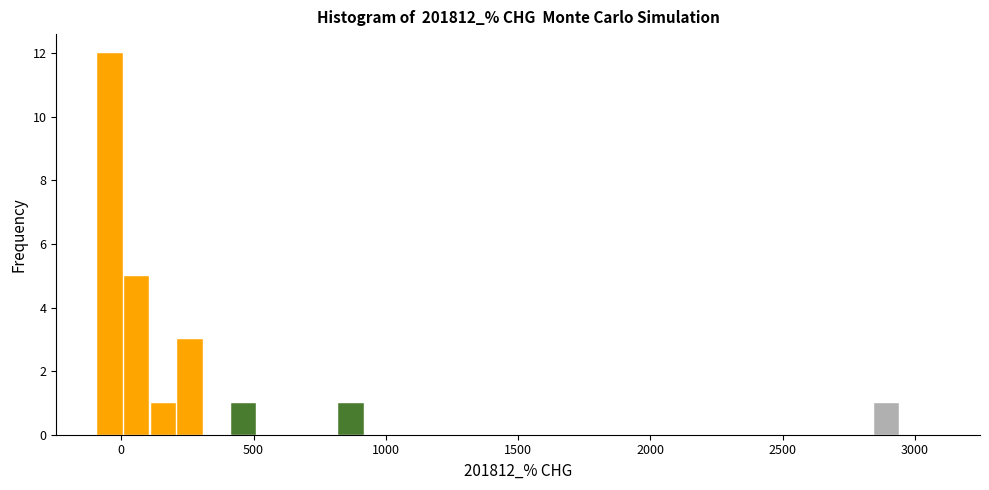

Read against the x-axis, roughly where is the centre of the tallest bar?

-50